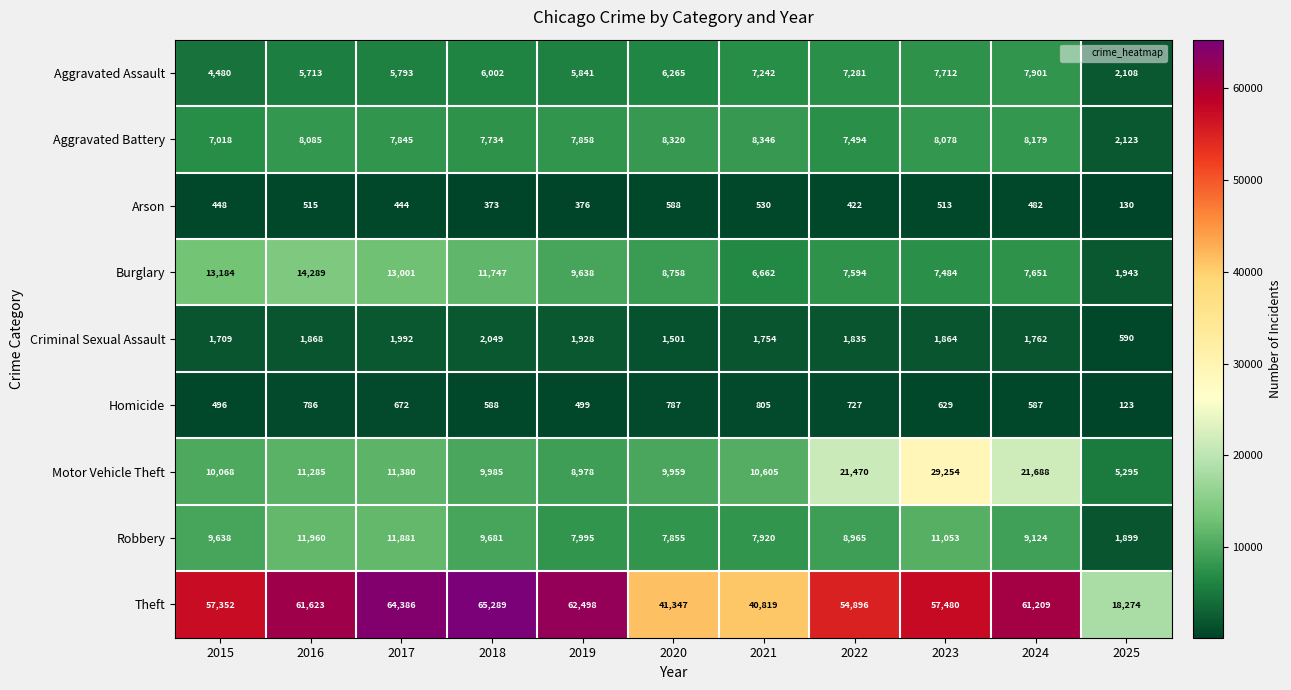

List the series in order of their peak value, highest first.

Theft, Motor Vehicle Theft, Burglary, Robbery, Aggravated Battery, Aggravated Assault, Criminal Sexual Assault, Homicide, Arson